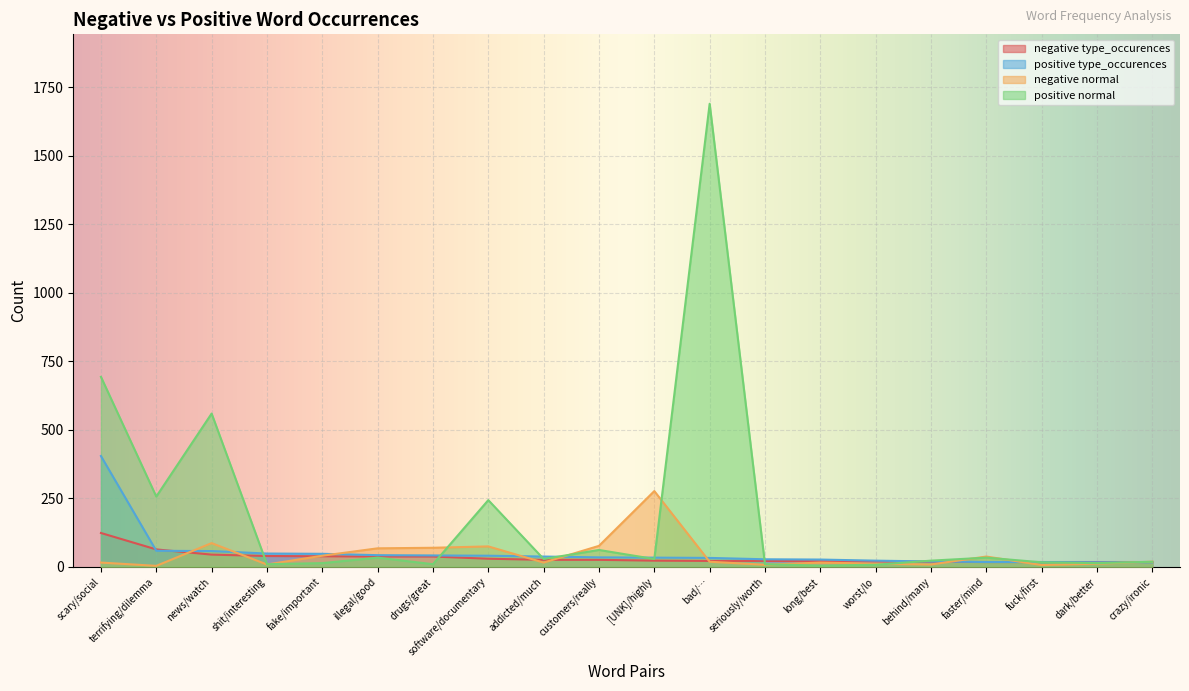

What is the sum of all positive type_occurences values?

1033